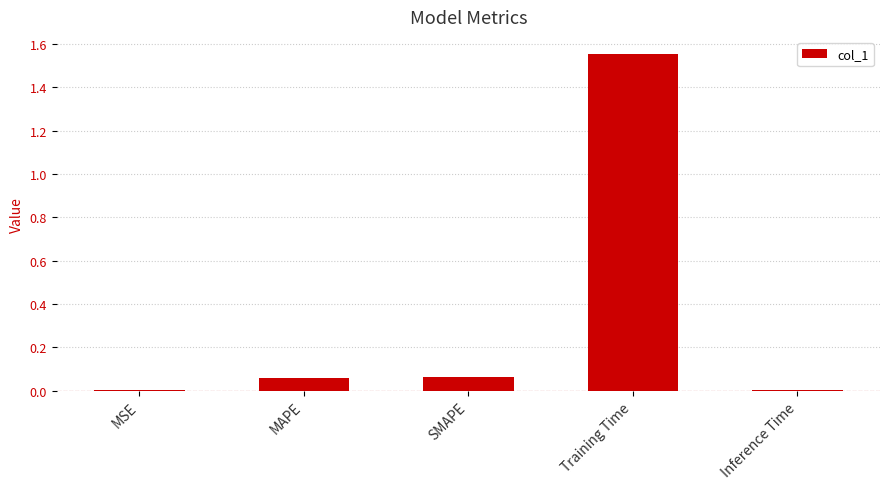

True or false: the data shows 0.0 at MAPE.

False